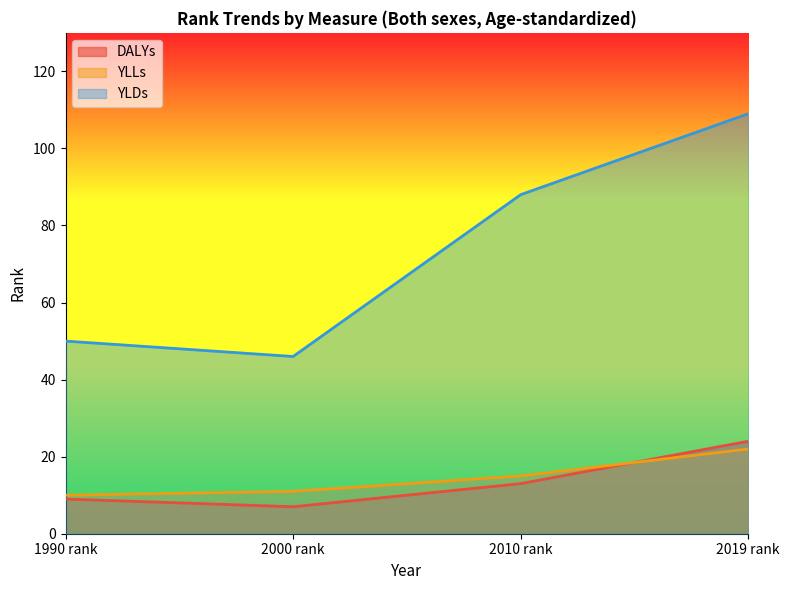

List the series in order of their peak value, lowest first.

YLLs, DALYs, YLDs